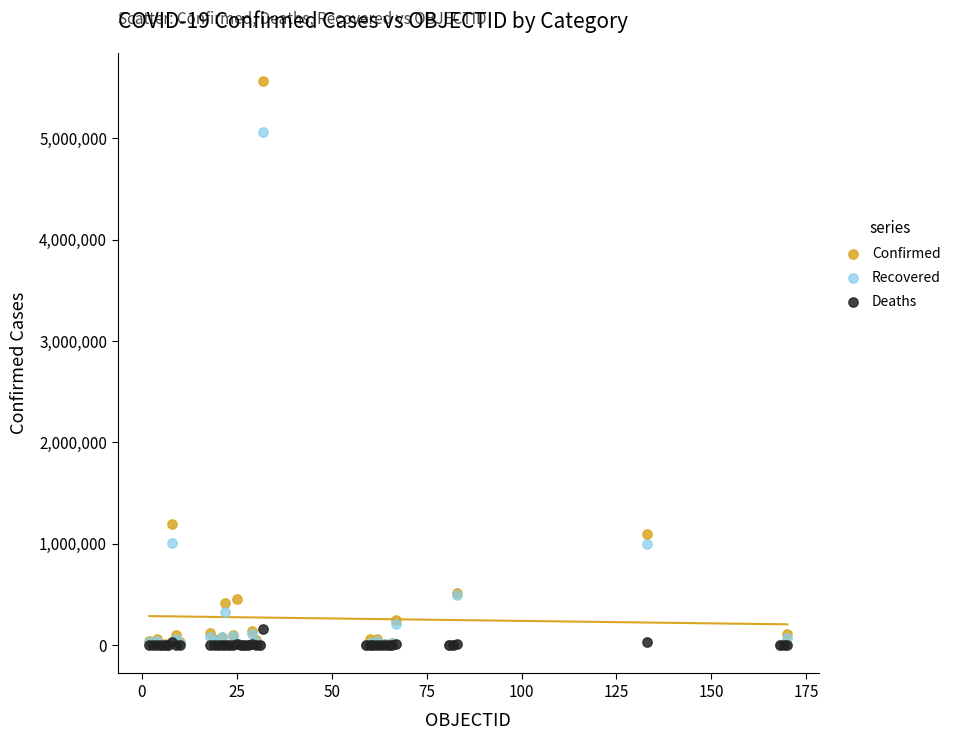

Across all series, what Y value is closest to 2783024?

1195276